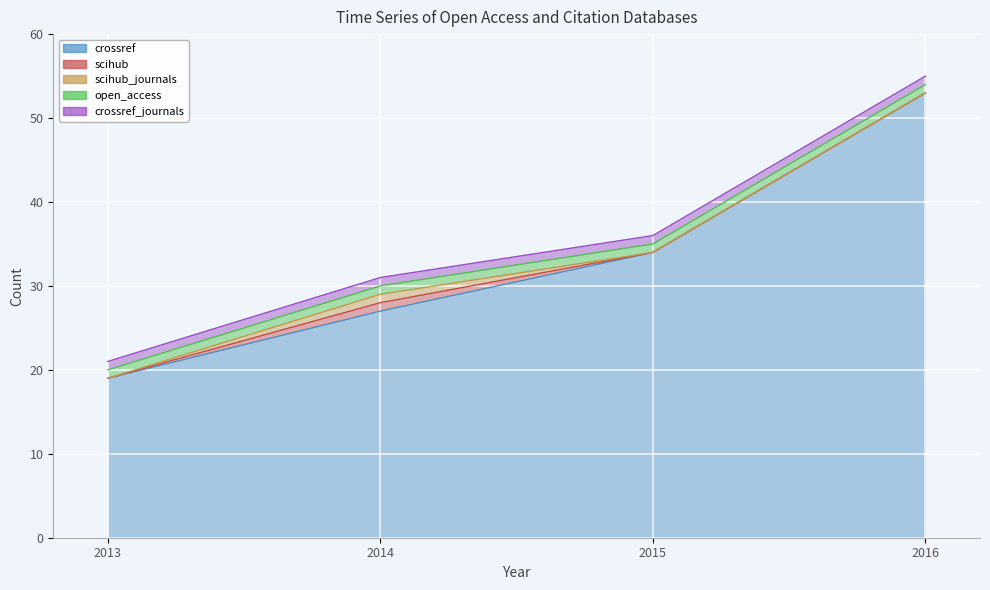

What is the highest value of the scihub_journals series?

1